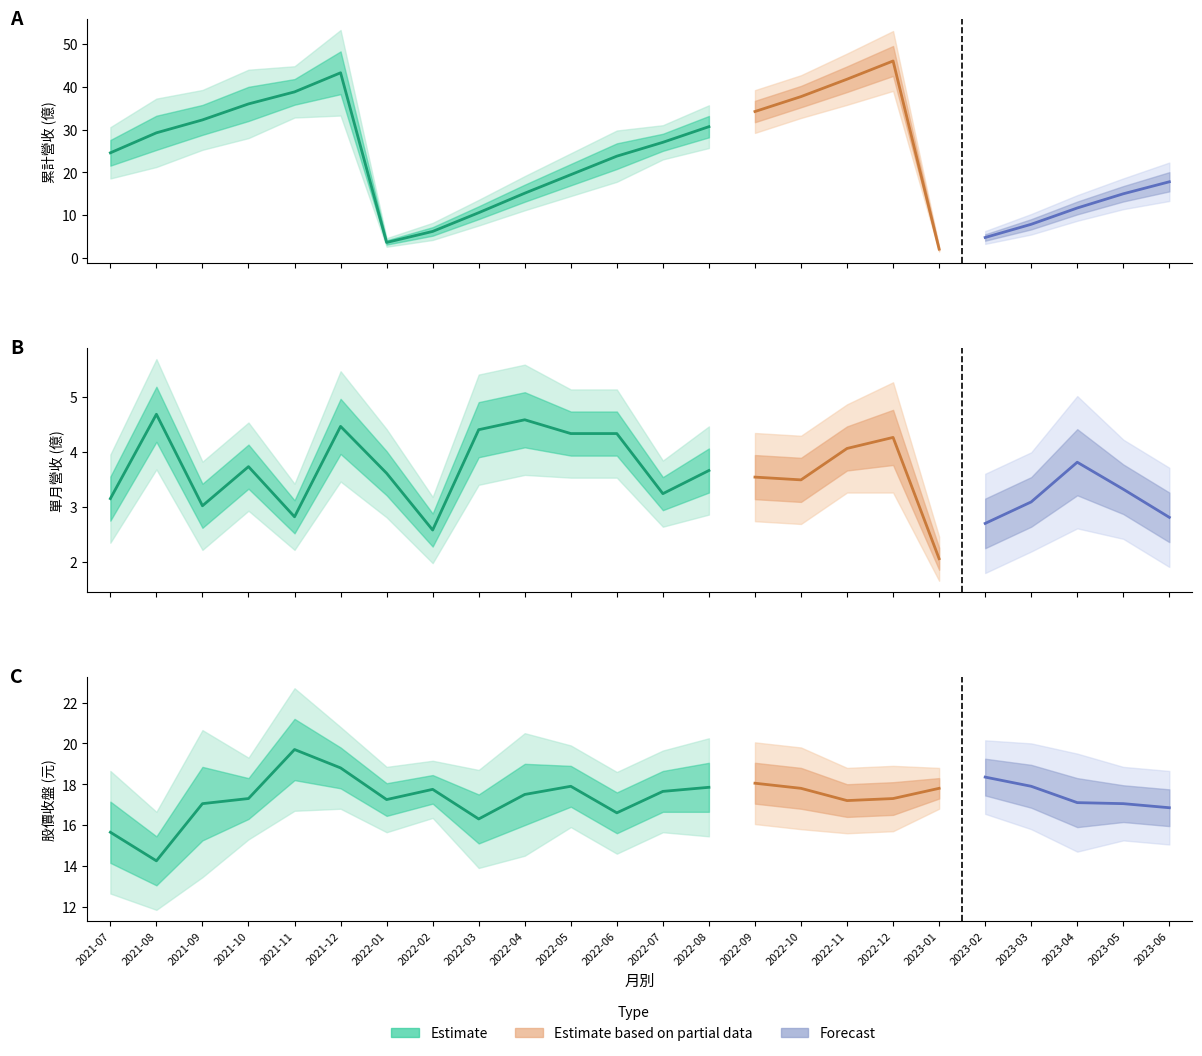

The 單月營收 series shows 3.1 at 2023-03. True or false?

True